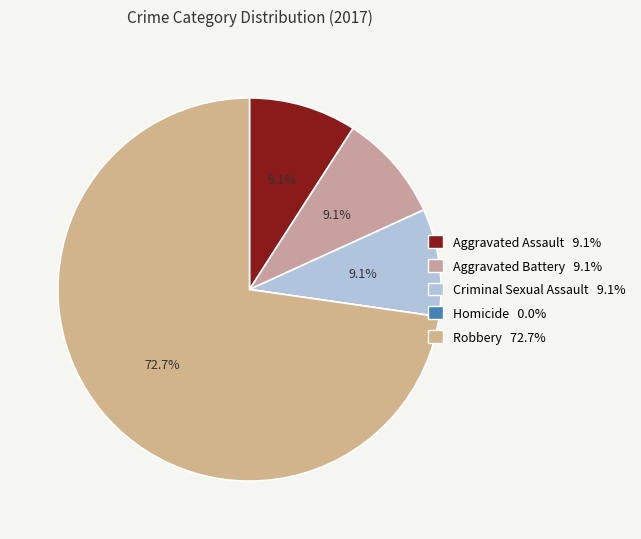

Combined, do Homicide and Criminal Sexual Assault account for over 50%?

No